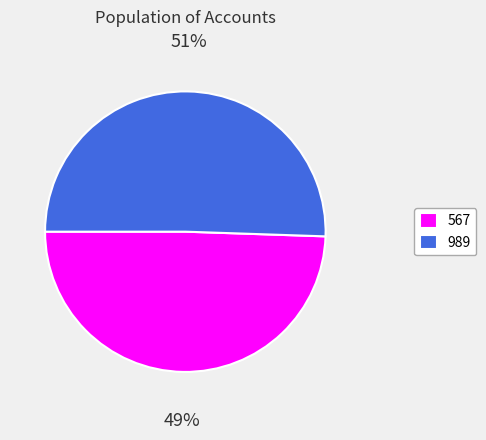

Rank the categories by value from highest to lowest.

989, 567